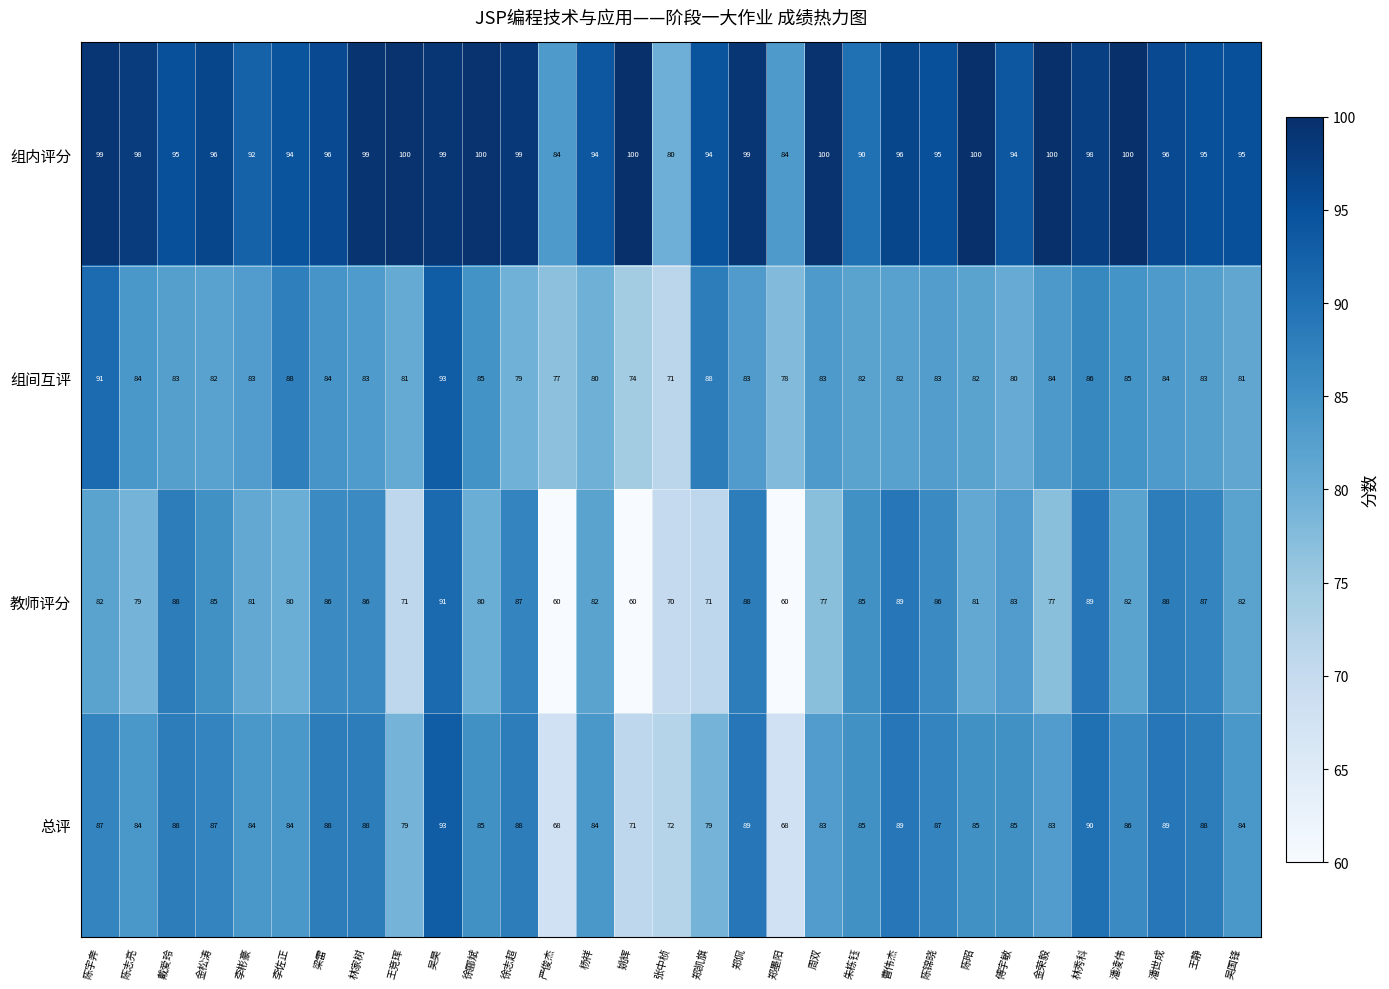

Is it true that 总评 equals 148 at 林秀科?

False